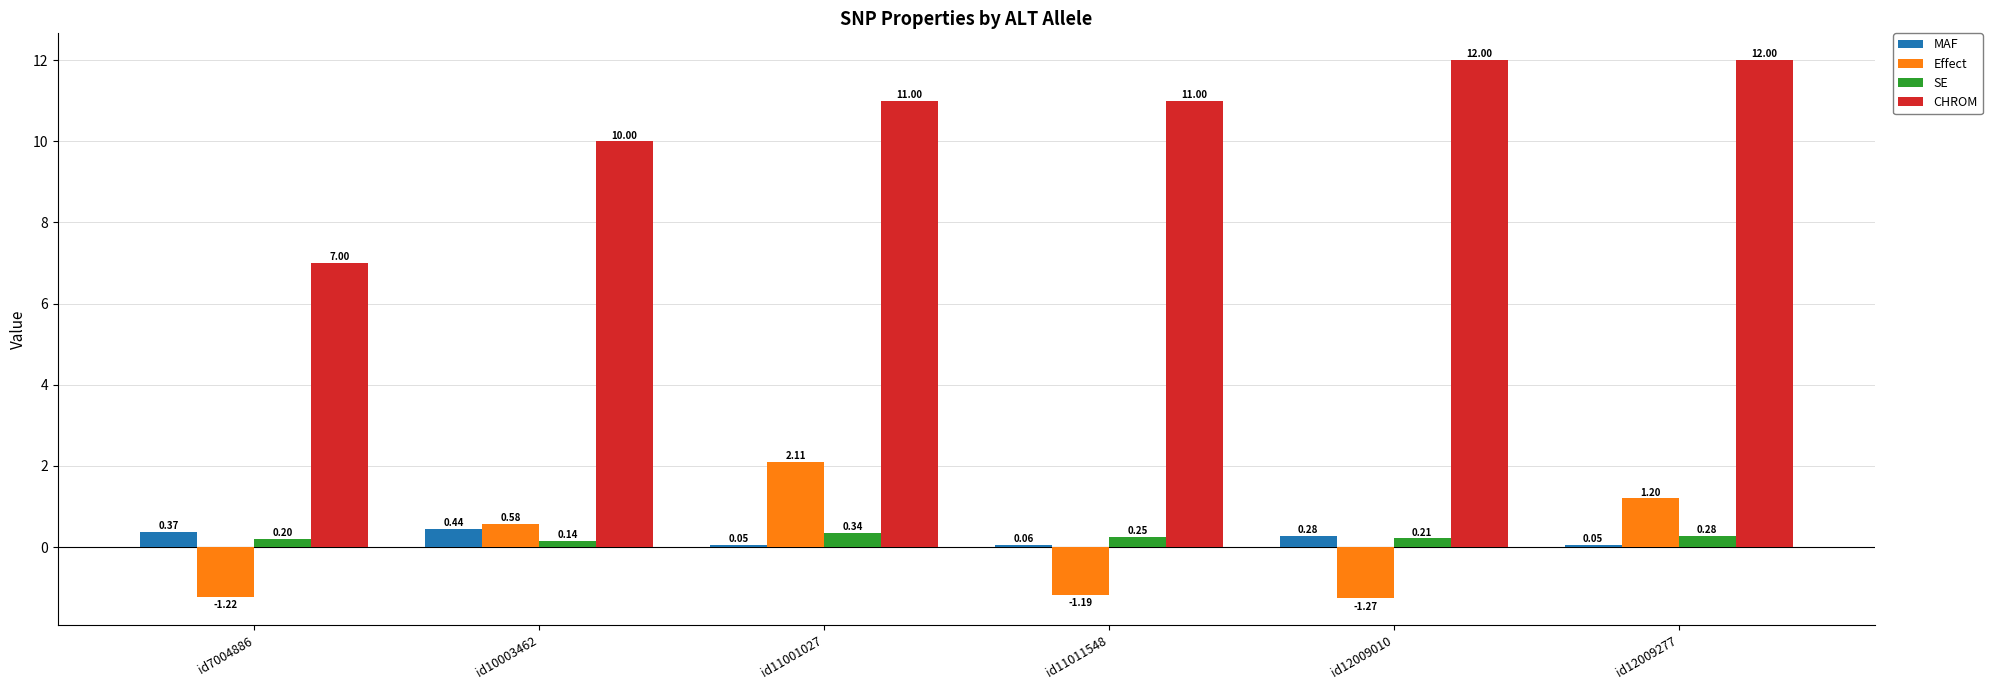

Count the number of categories in the chart.

6